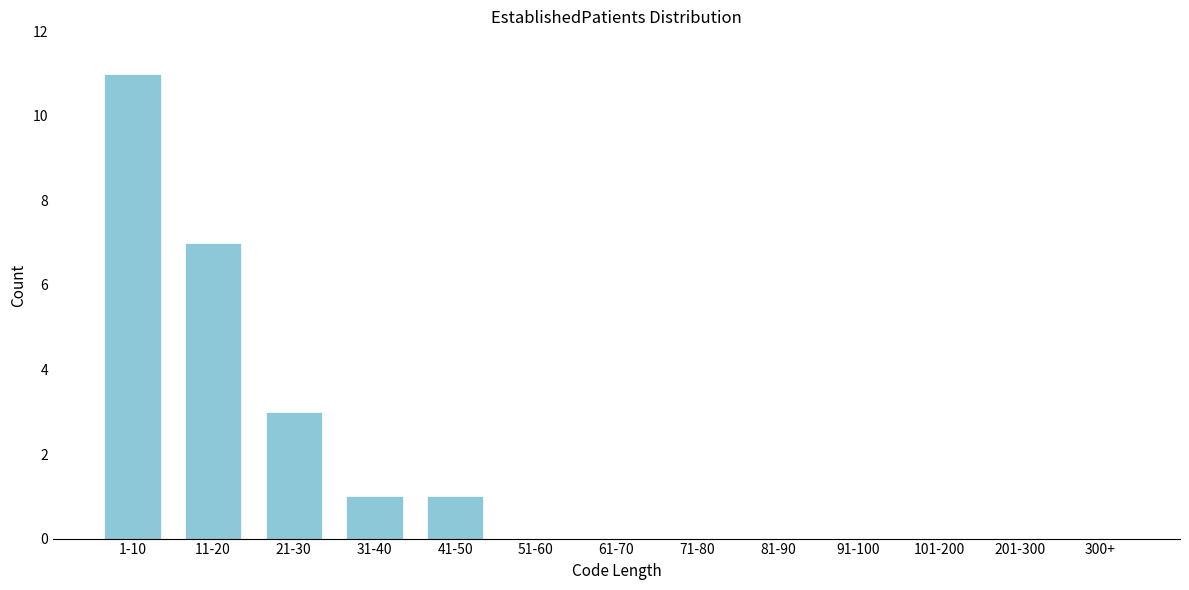

Reading left to right, list all the values displayed in this chart.

1-10=11	11-20=7	21-30=3	31-40=1	41-50=1	51-60=0	61-70=0	71-80=0	81-90=0	91-100=0	101-200=0	201-300=0	300+=0